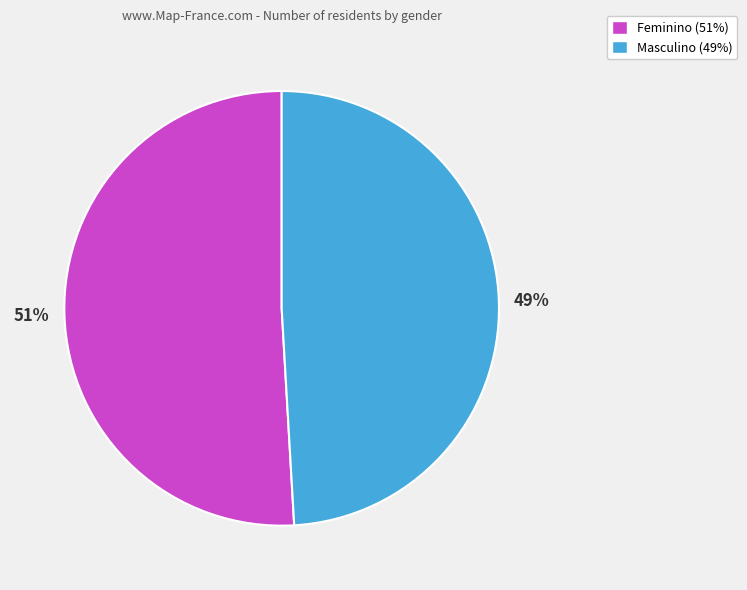

True or false: Masculino accounts for 49% of the total.

True